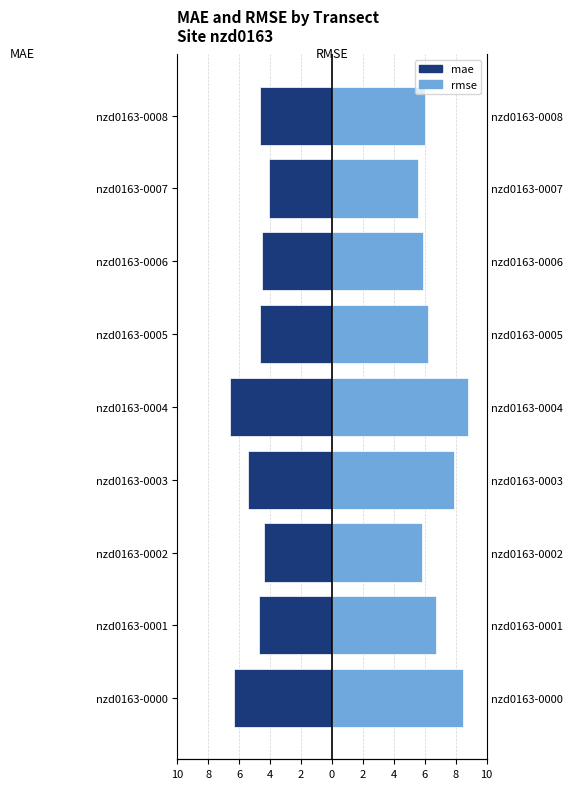

At which label does mae reach its peak?

nzd0163-0007